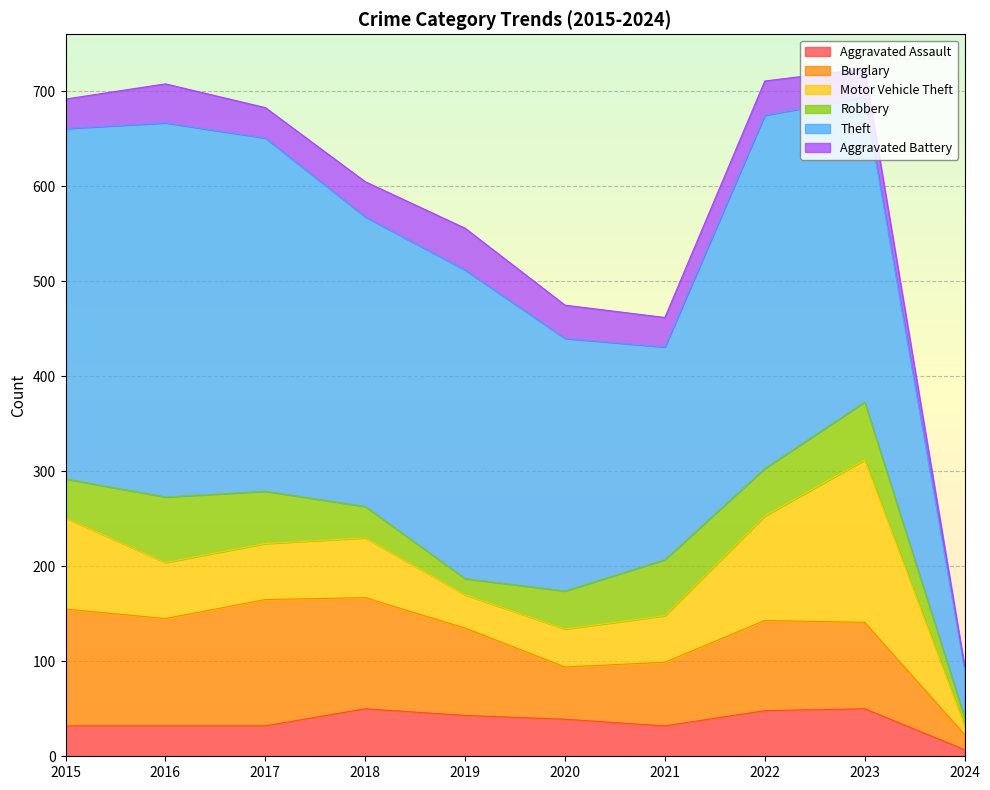

Reading left to right, list all the values displayed in this chart.

Aggravated Assault: 32	32	32	50	43	39	32	48	50	7
Burglary: 123	113	133	117	92	55	67	95	91	16
Motor Vehicle Theft: 96	59	59	63	35	40	49	110	171	9
Robbery: 41	69	55	33	17	40	59	50	61	9
Theft: 369	394	372	305	325	266	224	372	321	51
Aggravated Battery: 31	41	32	37	44	35	31	36	30	3